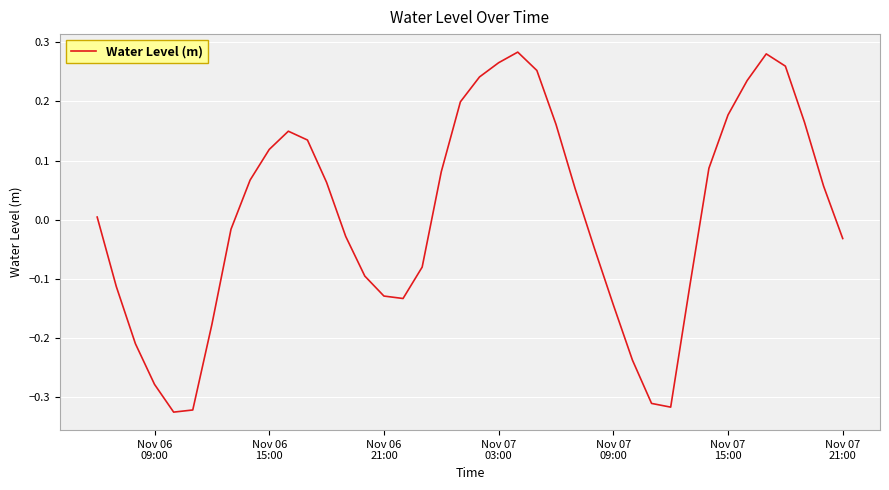

What is the difference between the maximum and minimum values?

0.6